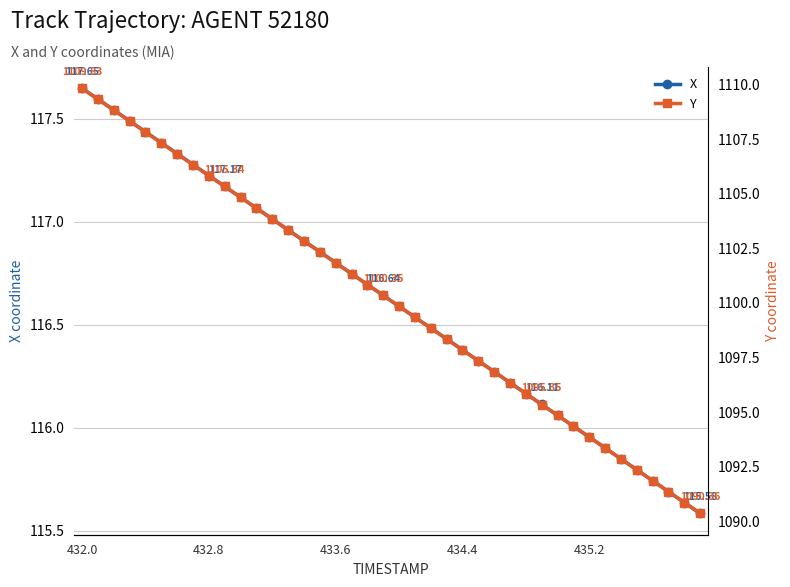

True or false: X has more than 2 points higher than both neighbors.

False